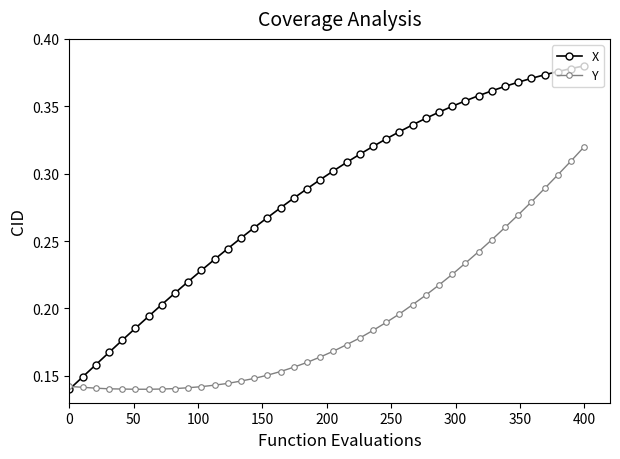

What is the sum of all Y values?

7.6